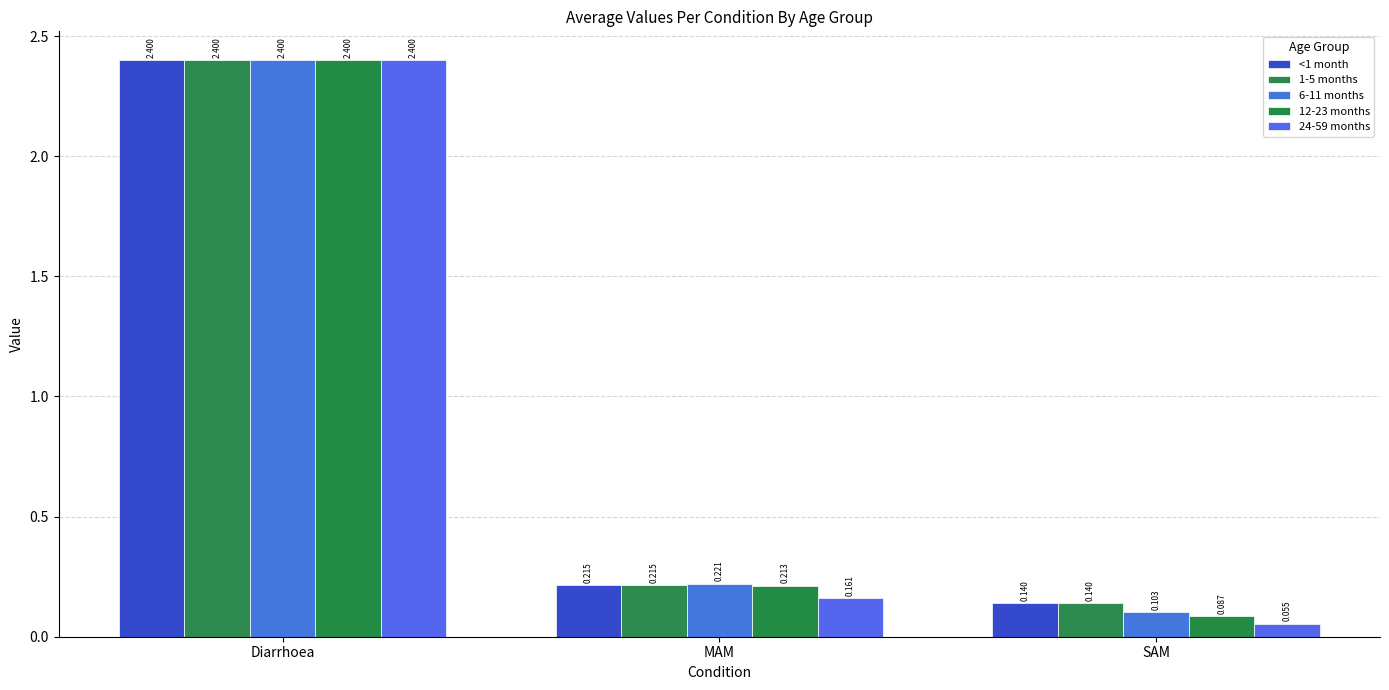

Which series has the largest range (max minus min)?

24-59 months